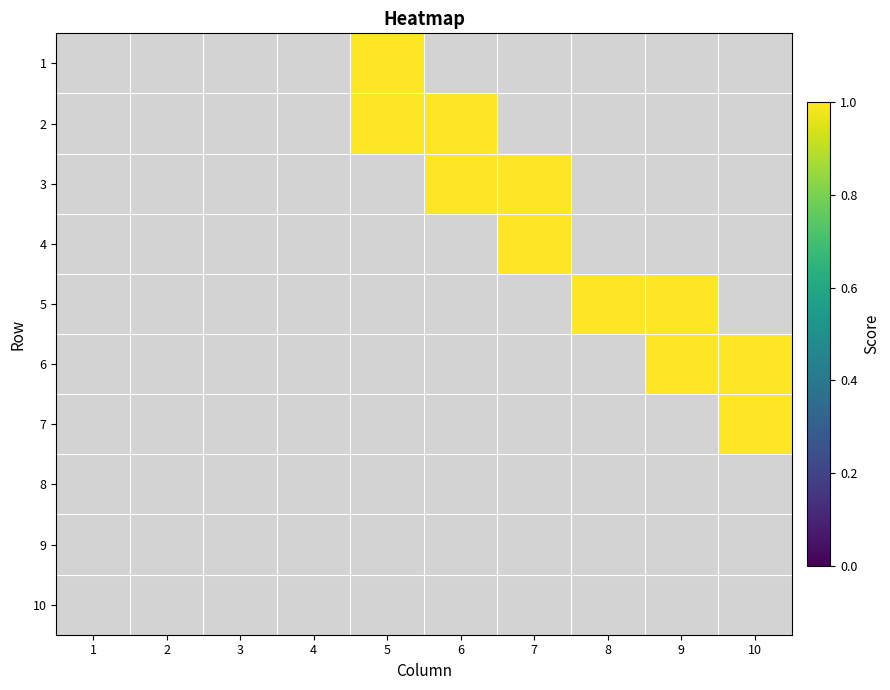

Is the value of 6 at 2 greater than the value of 9 at 10?

No